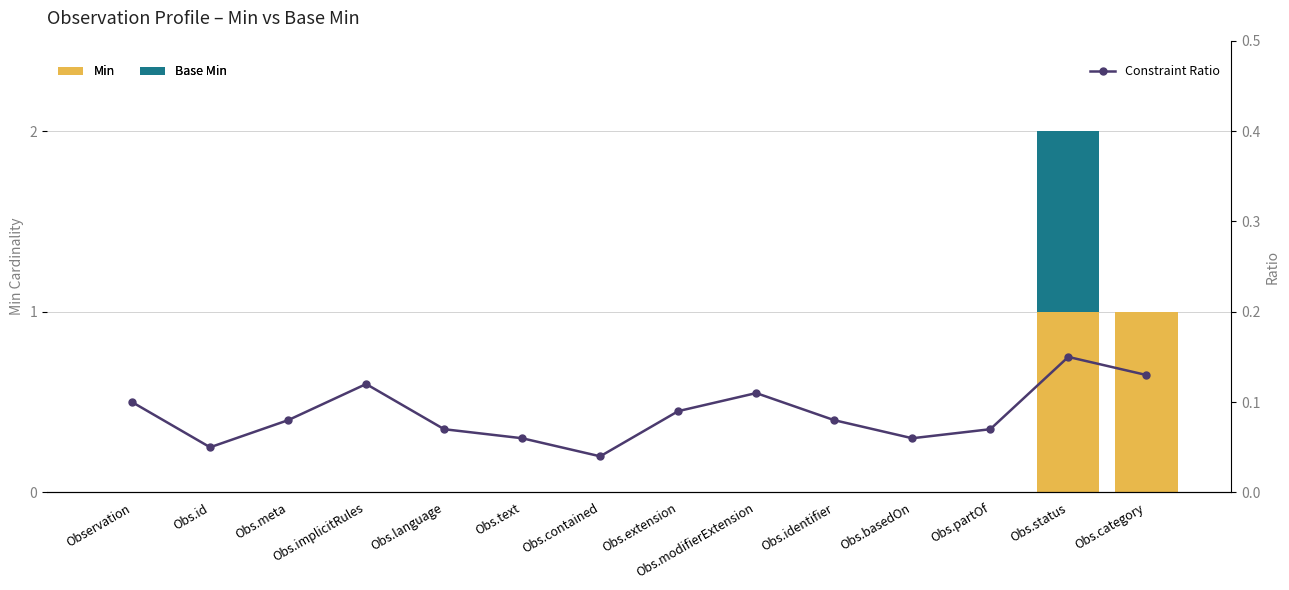

How many series are shown in this chart?

3